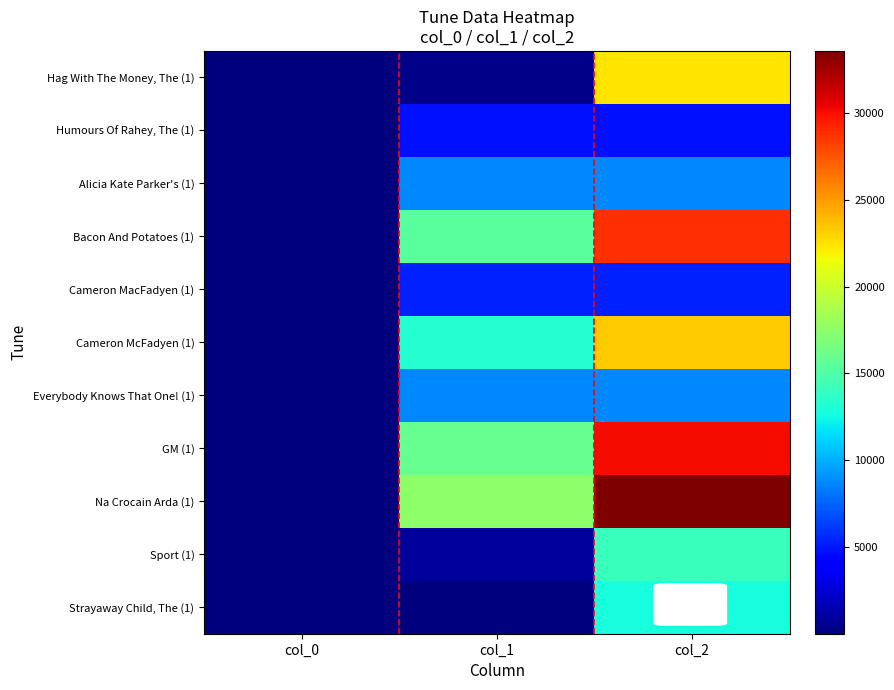

How many distinct data groups are displayed?

11